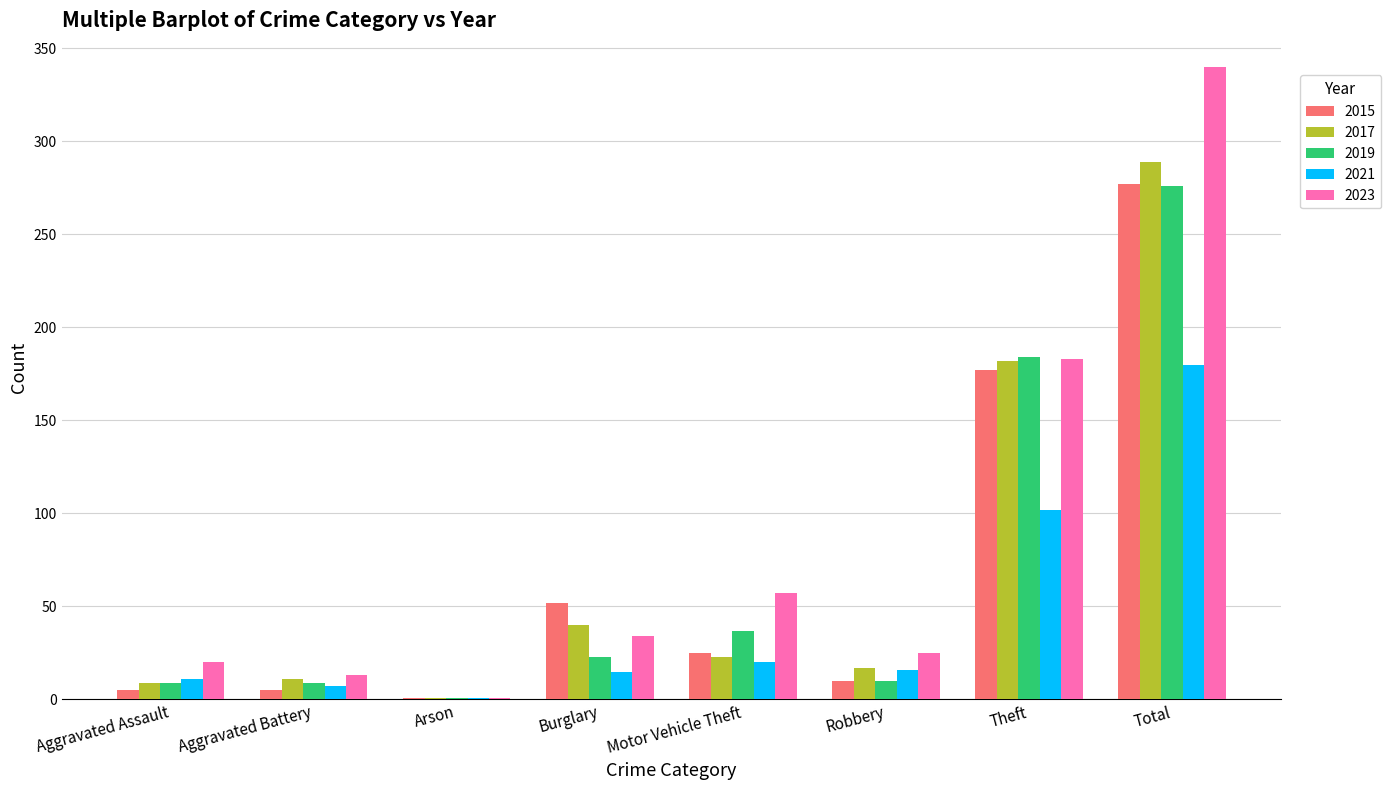

At which category is the sum across all series the highest?

Total